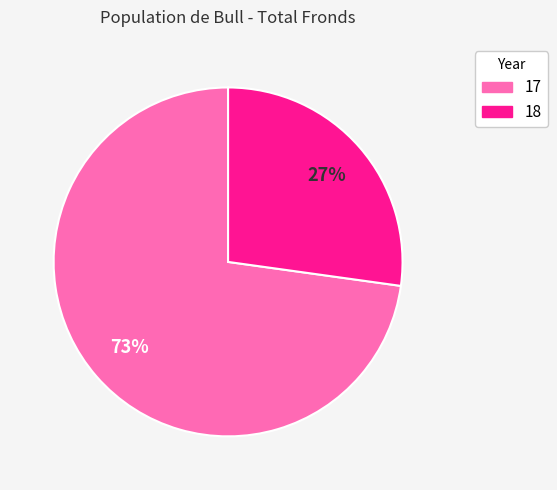

To the nearest percent, what is the difference between the largest and smallest slice percentages?

46%